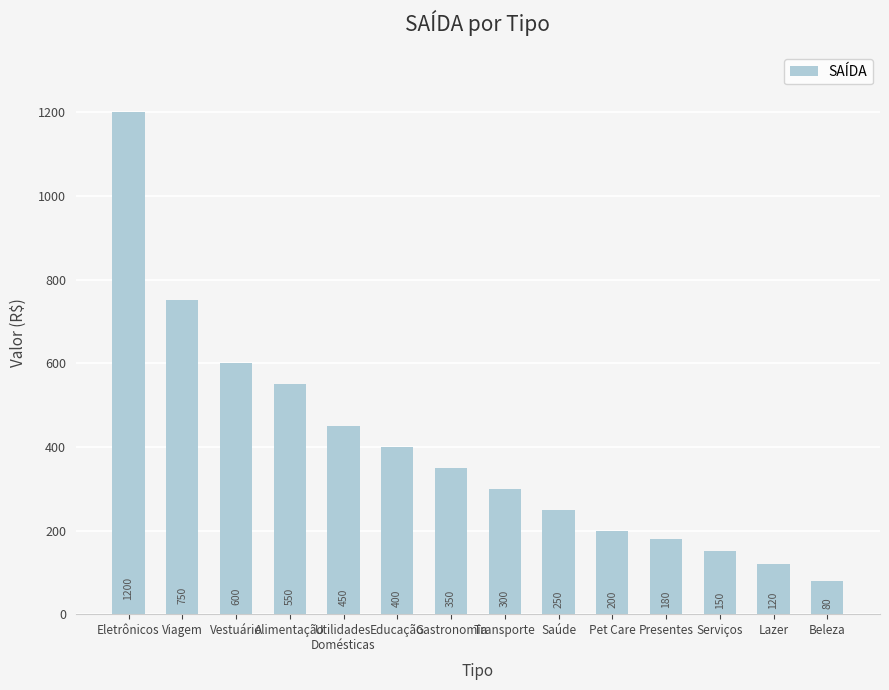

Read the value at Beleza, to the nearest 100.

100